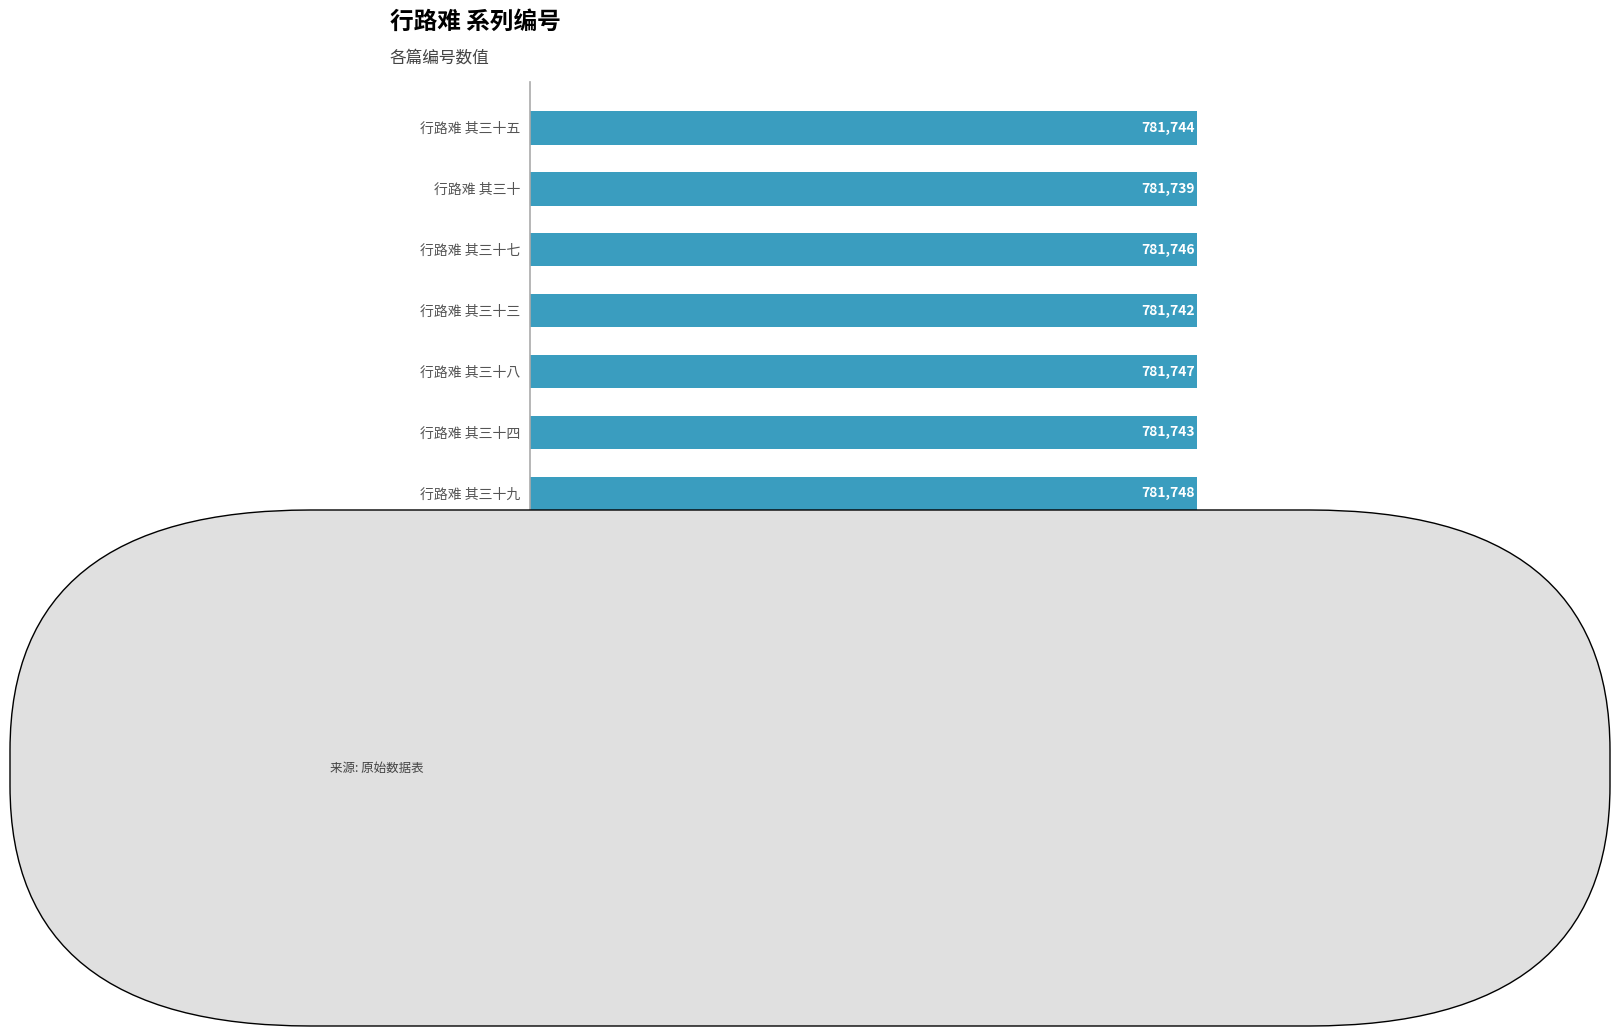

What is the difference between the maximum and second lowest values?

8